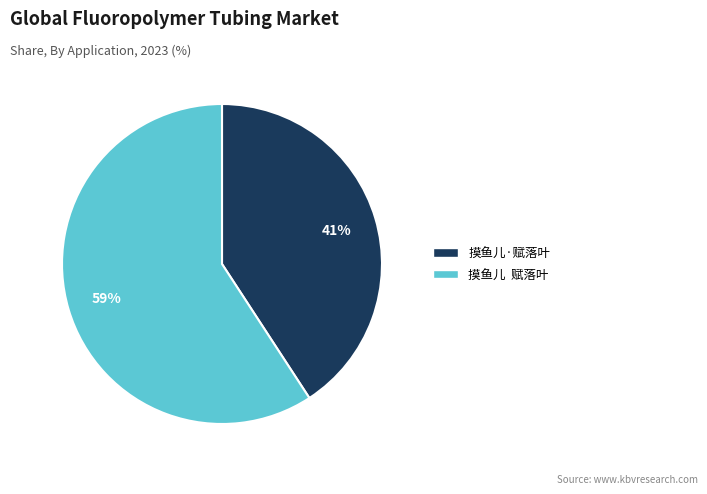

Count the number of slices in the pie.

2